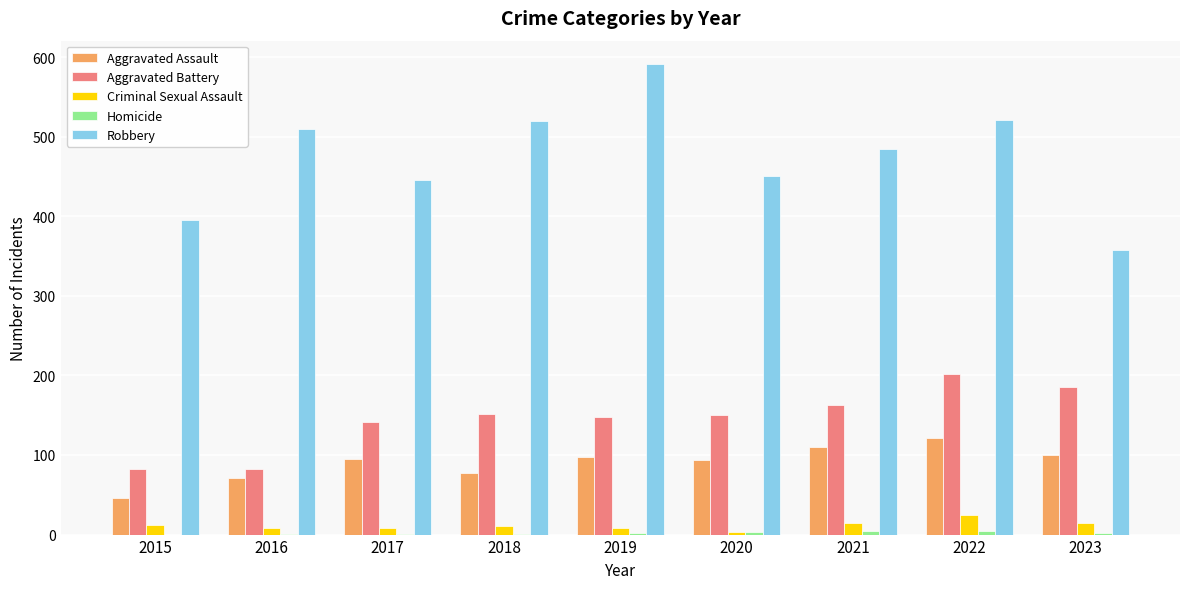

The value of Aggravated Battery at 2020 is 150. True or false?

True